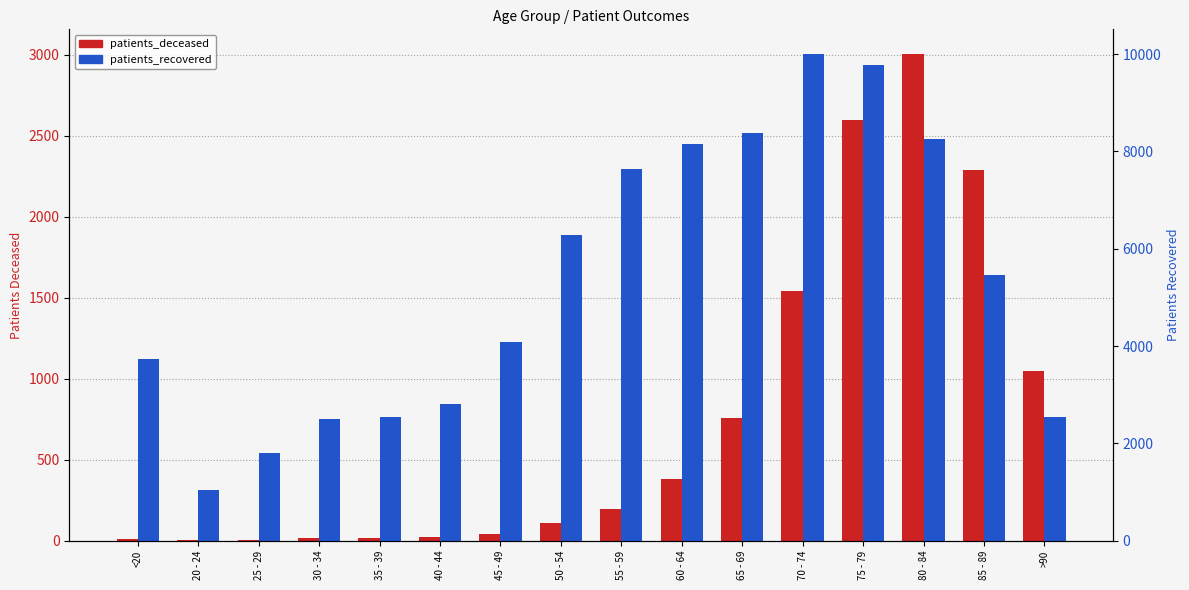

How many series are shown in this chart?

2